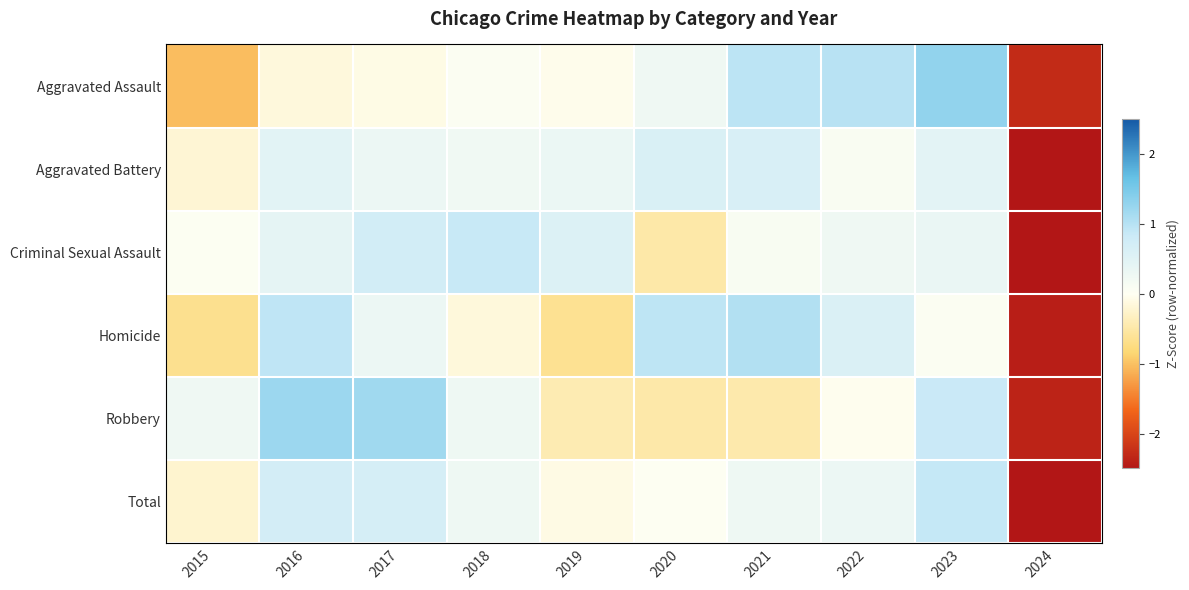

What is the maximum value shown in the chart?

1.3